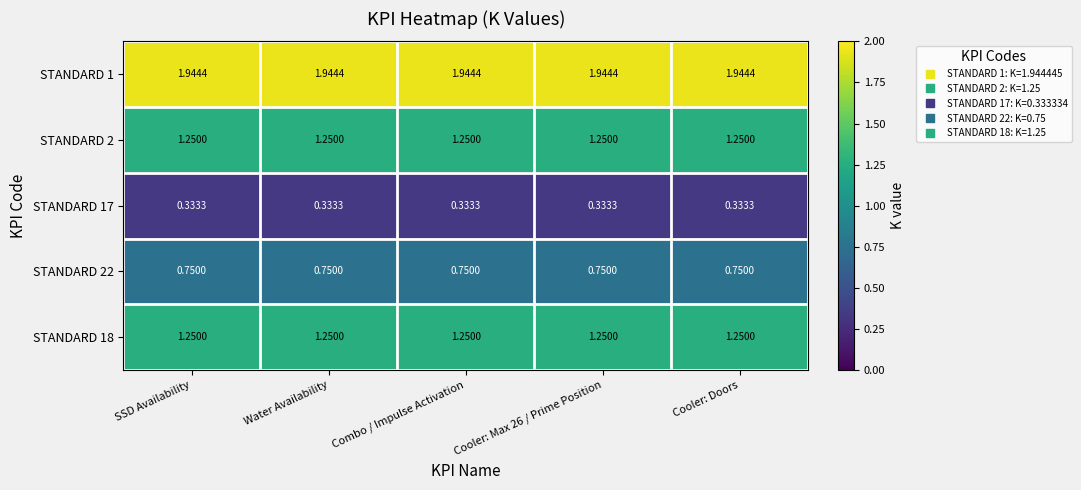

What is the total value across all series at Combo / Impulse Activation?

5.5